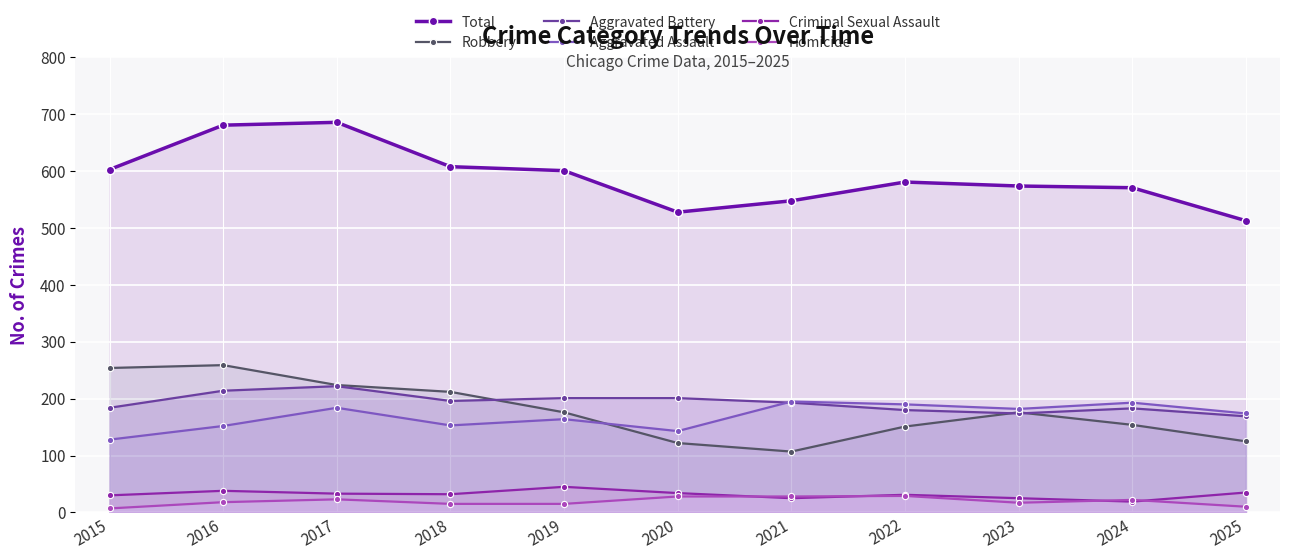

Is it true that Aggravated Battery equals 214 at 2016?

True